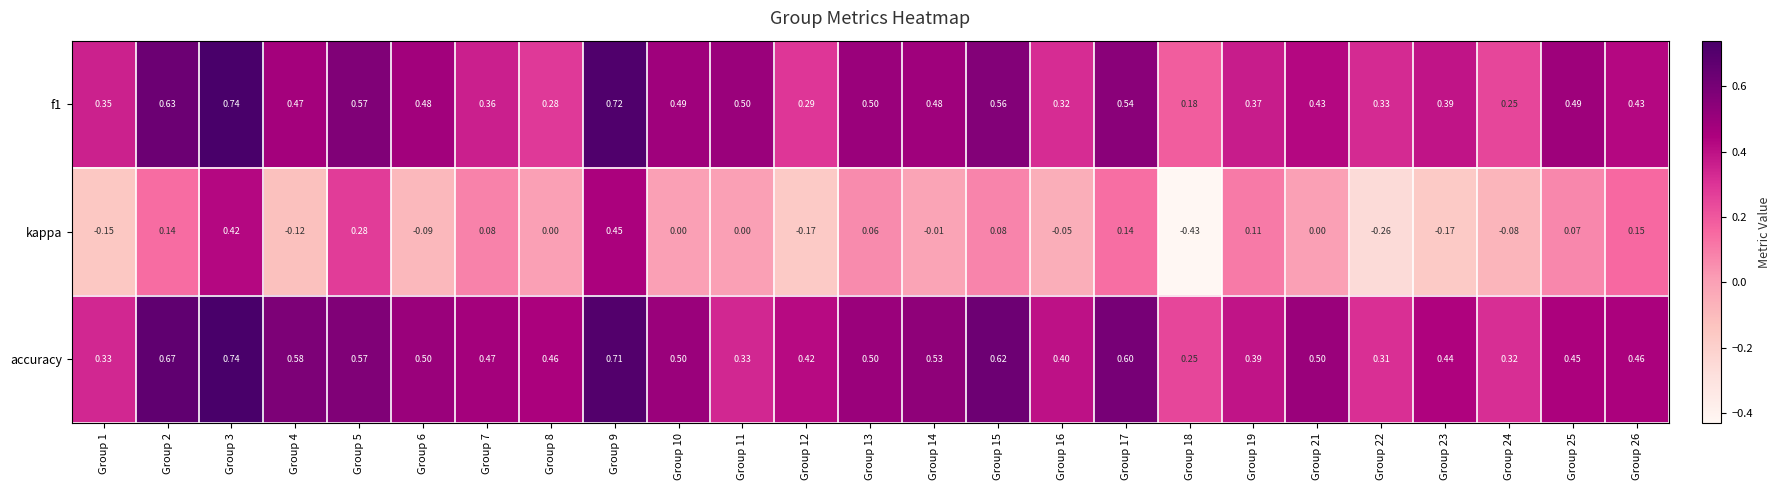

Which series has the largest range (max minus min)?

kappa